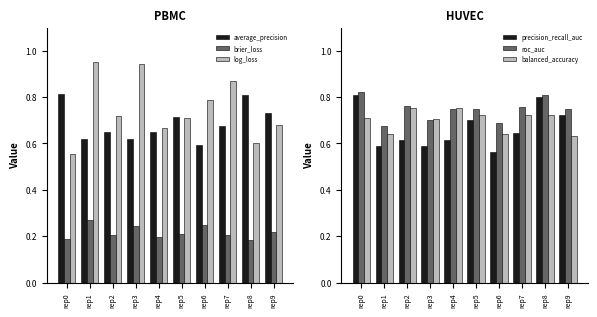

What is the sum of all brier_loss values?

2.2